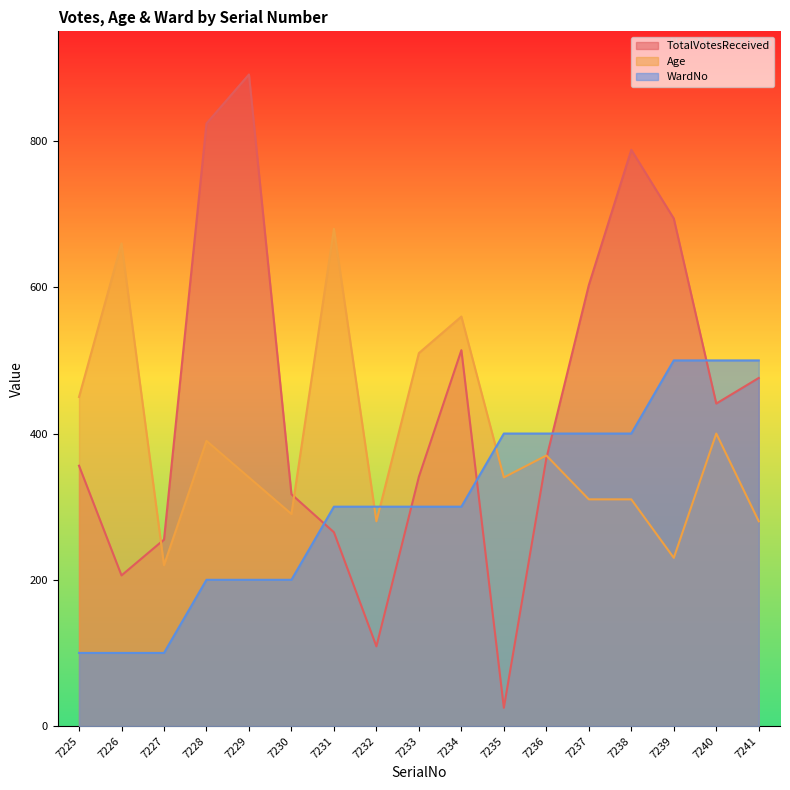

The value of Age at 7240 is 224. True or false?

False